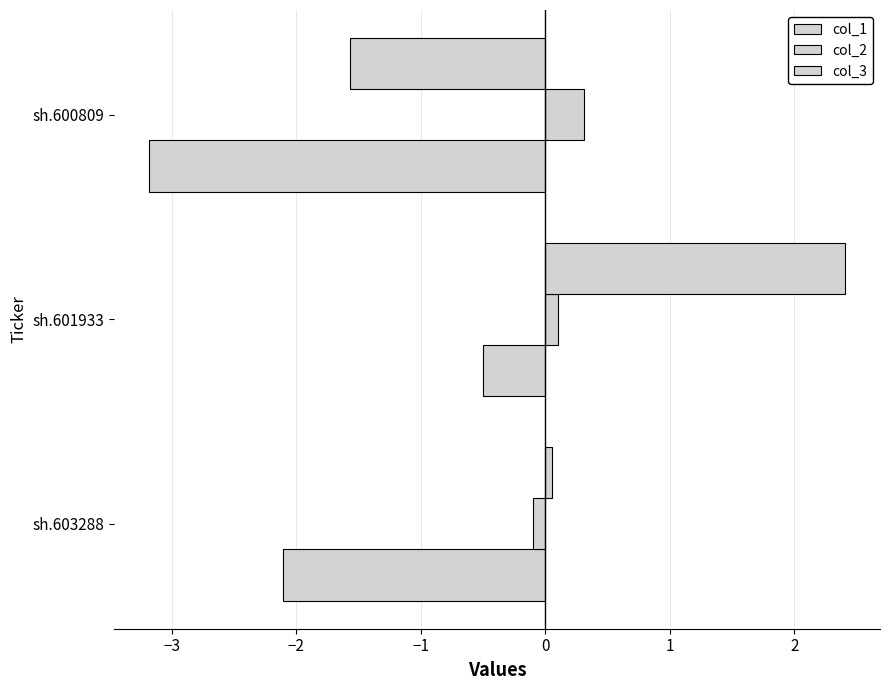

Which series has the widest spread of values?

col_3